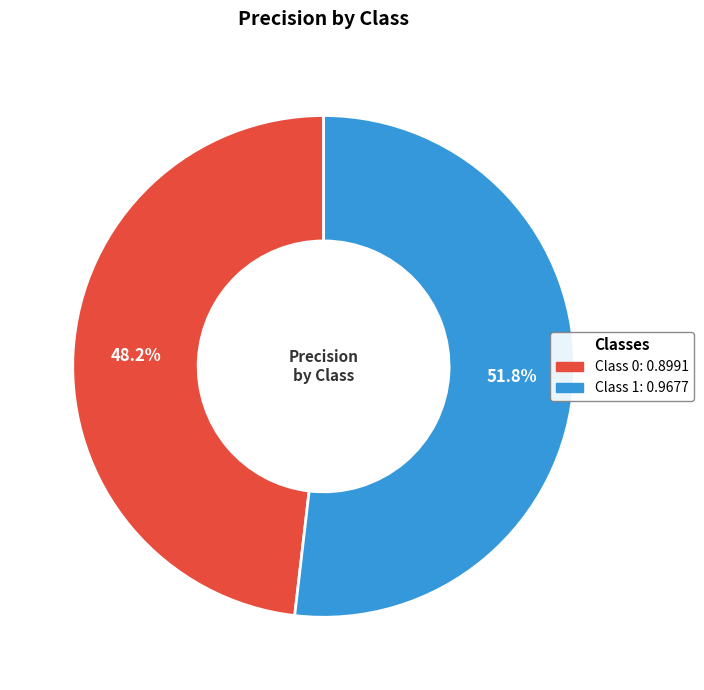

Does any single category account for the majority?

Yes